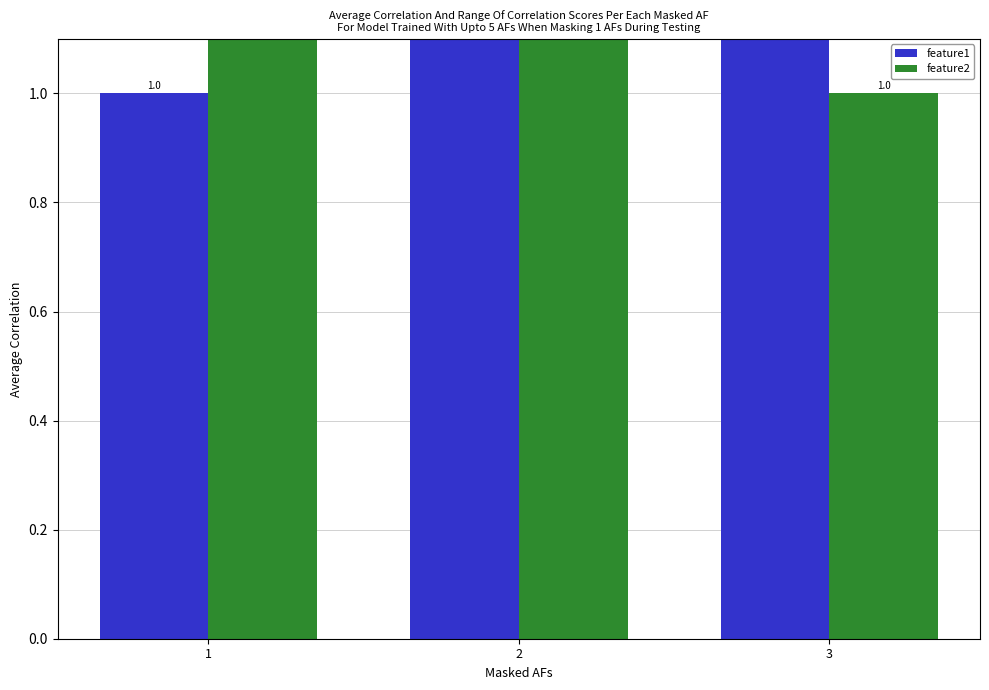

The value of feature2 at 3 is 1. True or false?

True